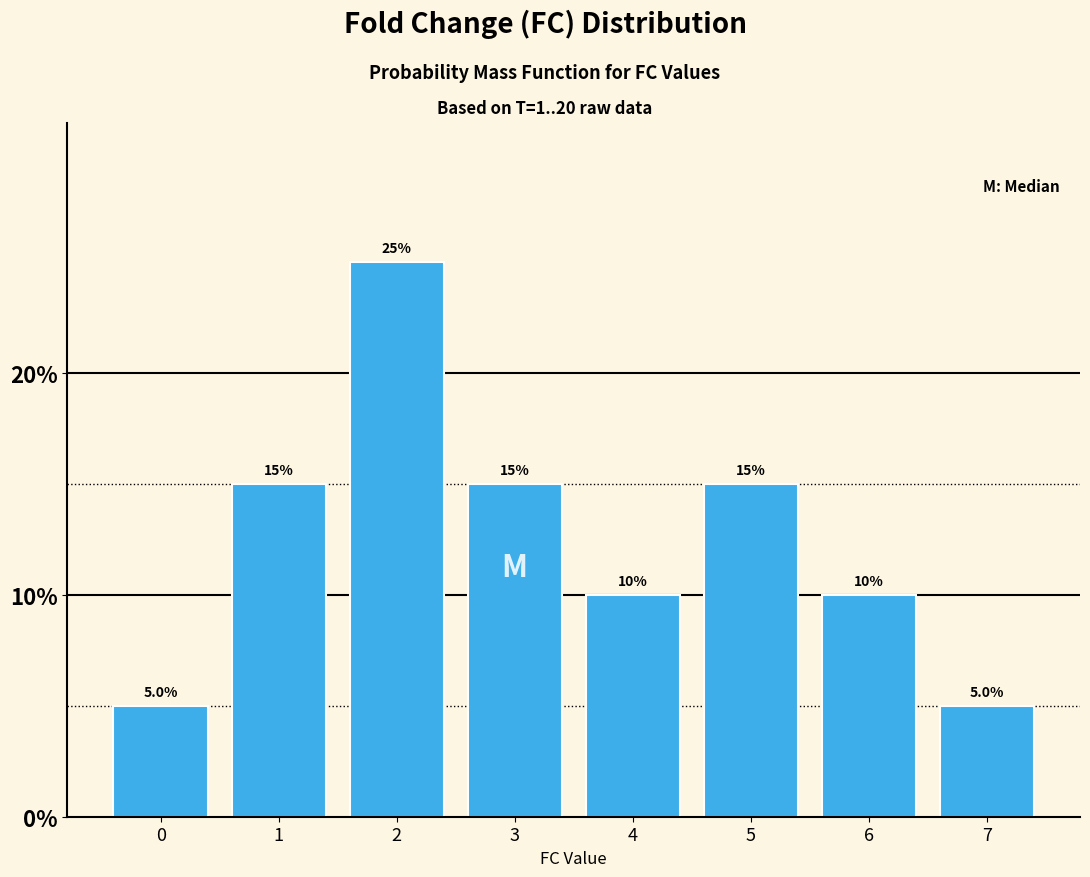

What is the height of the bar covering 6.5 to 7.5 on the x-axis?

5.0